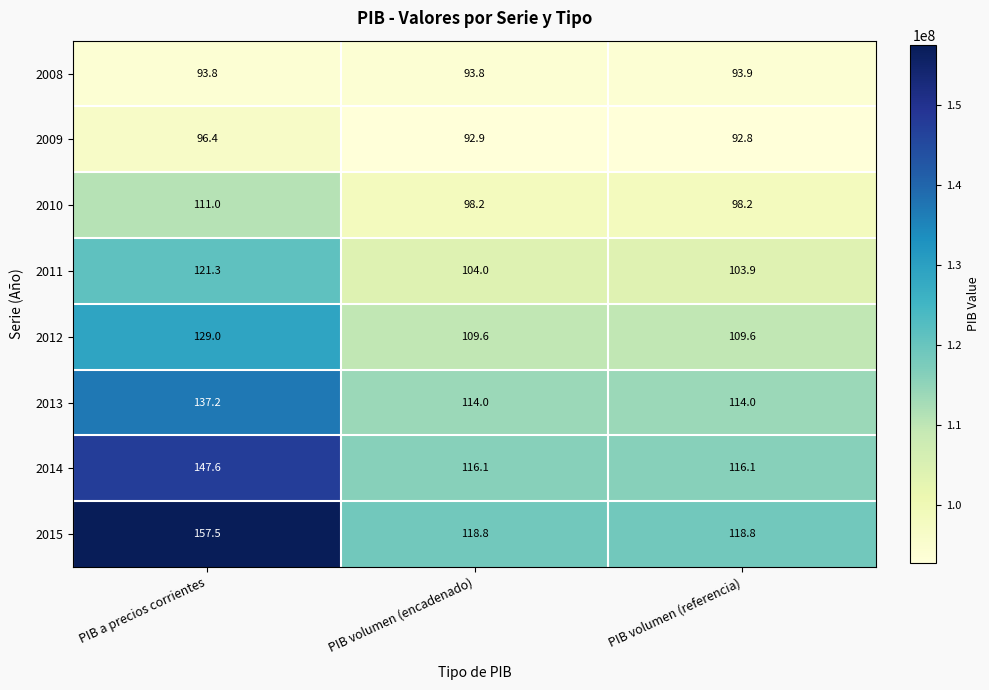

Rank the series by their maximum value, from lowest to highest.

2008, 2009, 2010, 2011, 2012, 2013, 2014, 2015